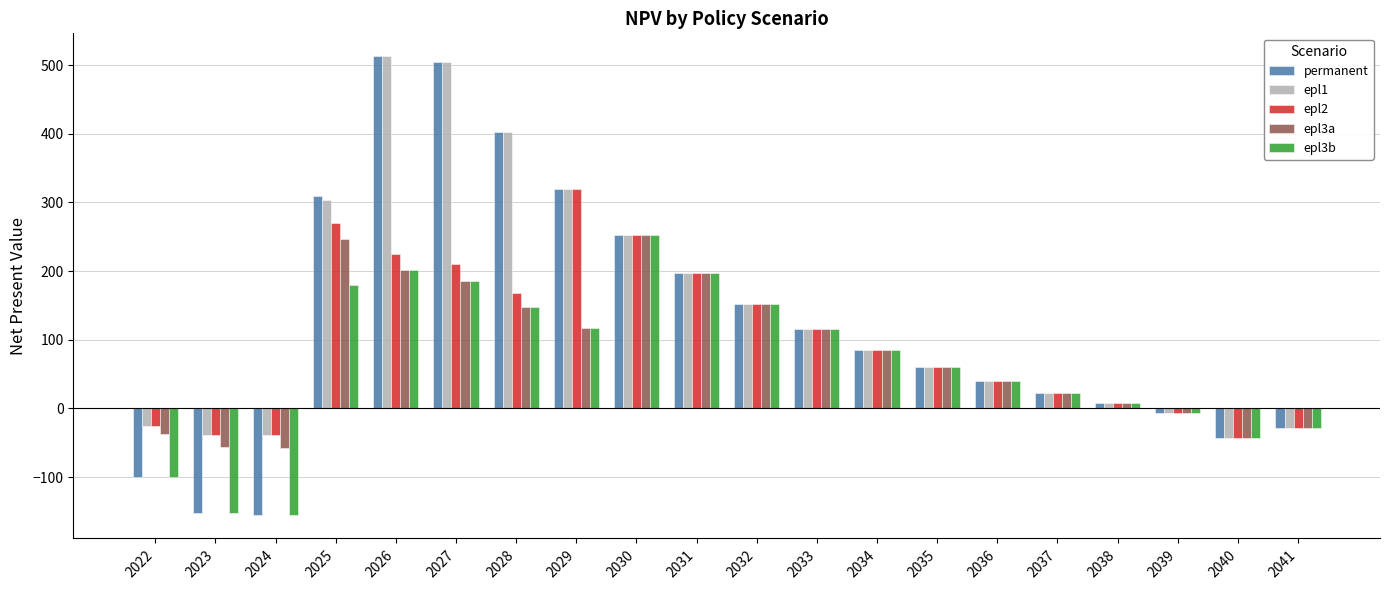

What is the average value of the epl3b series?

64